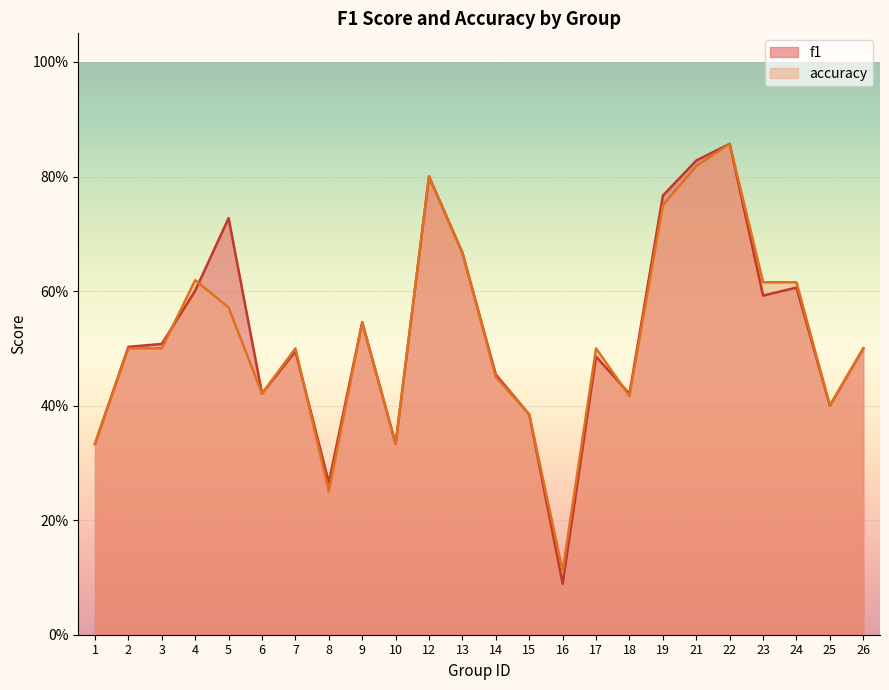

True or false: f1 and accuracy intersect in this chart.

True